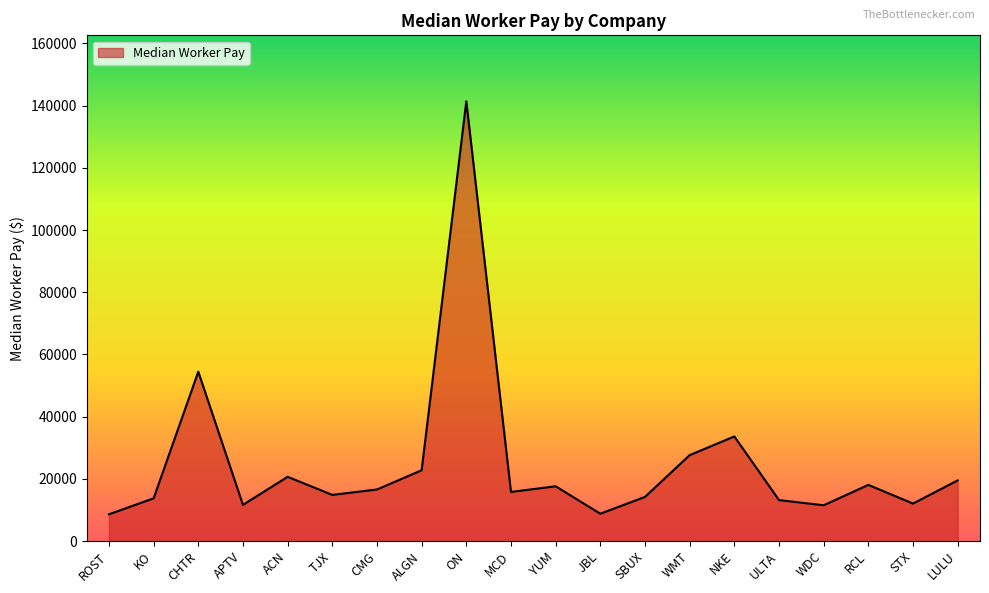

True or false: the data shows 31828 at RCL.

False